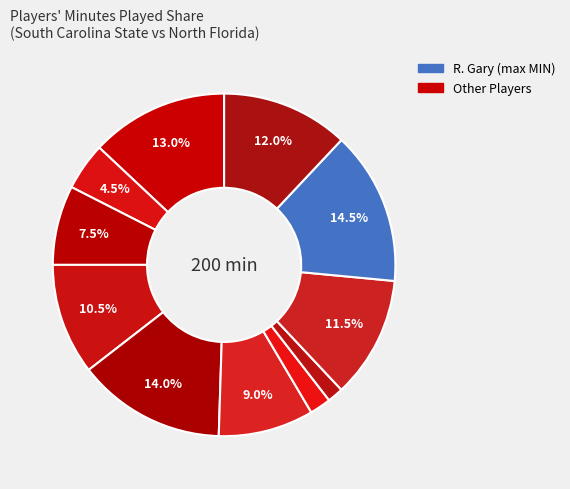

To the nearest percent, what is the difference between the largest and smallest slice percentages?

13%